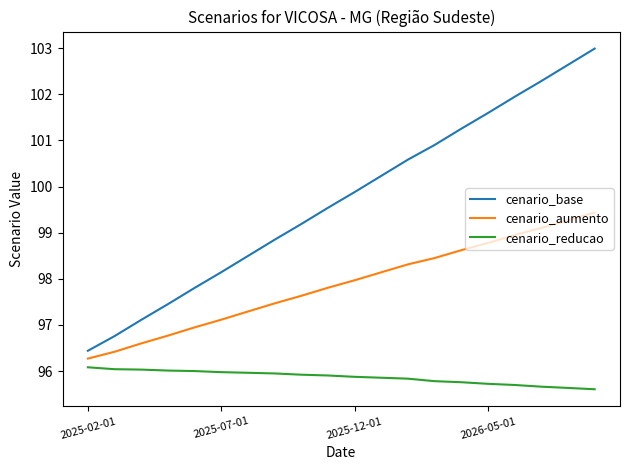

Count the number of data series in this chart.

3